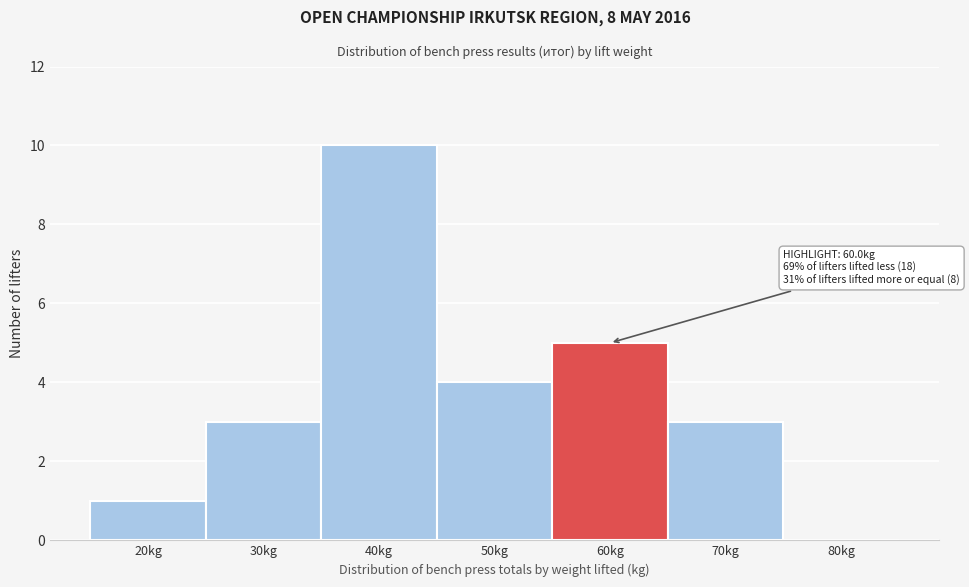

Reading left to right, extract all data points from this chart.

20kg=1	30kg=3	40kg=10	50kg=4	60kg=5	70kg=3	80kg=0